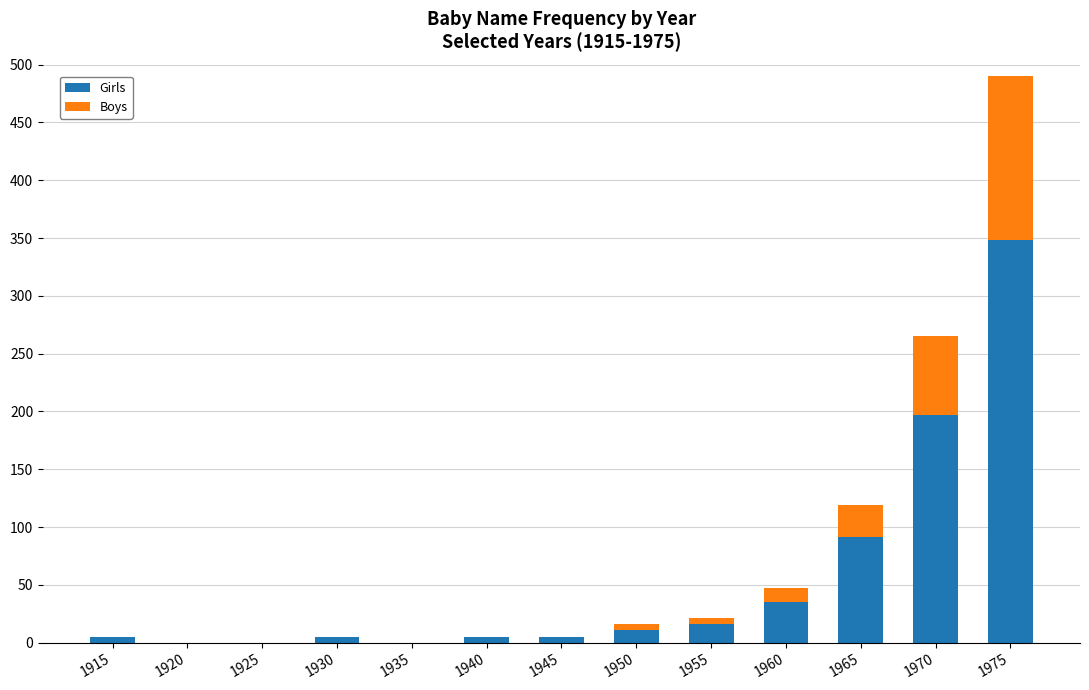

The Girls series shows 262 at 1970. True or false?

False